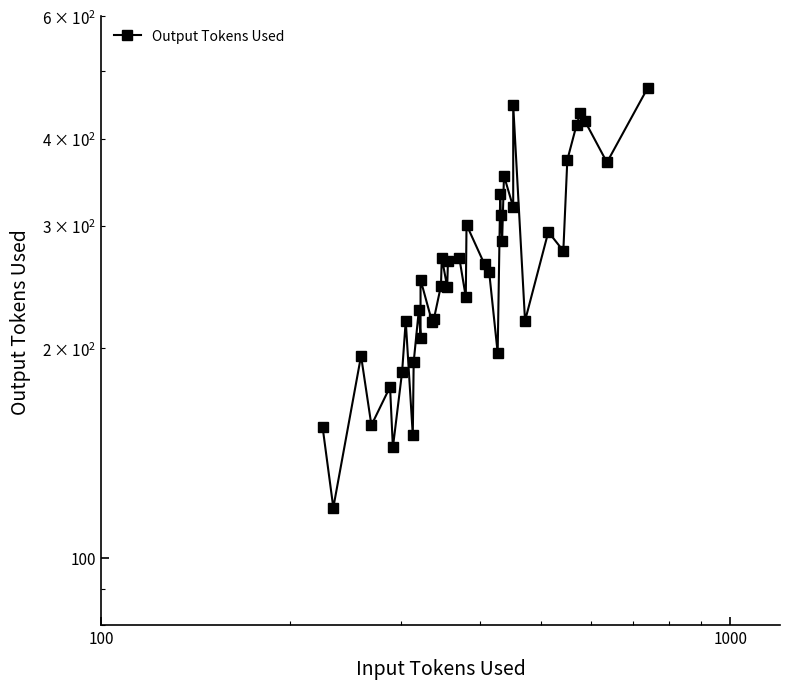

Does the chart display data point markers on the line(s)?

Yes